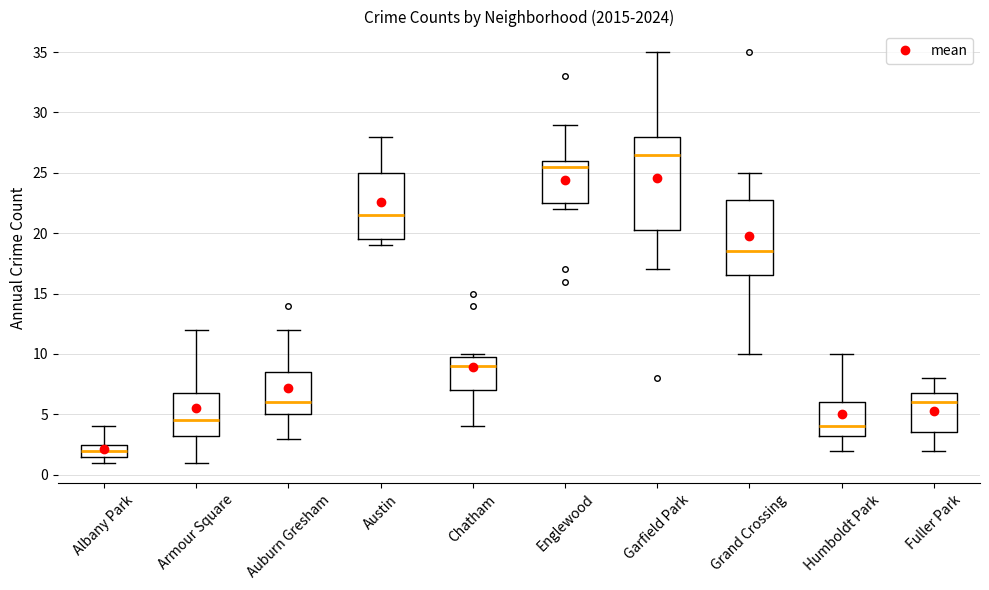

Reading left to right, read every box against the y-axis: the position of its median line, the range the box covers, and the ends of its whiskers. The values are not printed on the chart, so give them approximately, as read against the axis.

Albany Park: median 2.0, box 1.5 to 2.5, whiskers 1.0 to 4.0
Armour Square: median 4.5, box 3.5 to 7.0, whiskers 1.0 to 12.0
Auburn Gresham: median 6.0, box 5.0 to 8.5, whiskers 3.0 to 12.0
Austin: median 21.5, box 19.5 to 25.0, whiskers 19.0 to 28.0
Chatham: median 9.0, box 7.0 to 10.0, whiskers 4.0 to 10.0 (just above the box's upper edge)
Englewood: median 25.5, box 22.5 to 26.0, whiskers 22.0 to 29.0
Garfield Park: median 26.5, box 20.5 to 28.0, whiskers 17.0 to 35.0
Grand Crossing: median 18.5, box 16.5 to 23.0, whiskers 10.0 to 25.0
Humboldt Park: median 4.0, box 3.5 to 6.0, whiskers 2.0 to 10.0
Fuller Park: median 6.0, box 3.5 to 7.0, whiskers 2.0 to 8.0